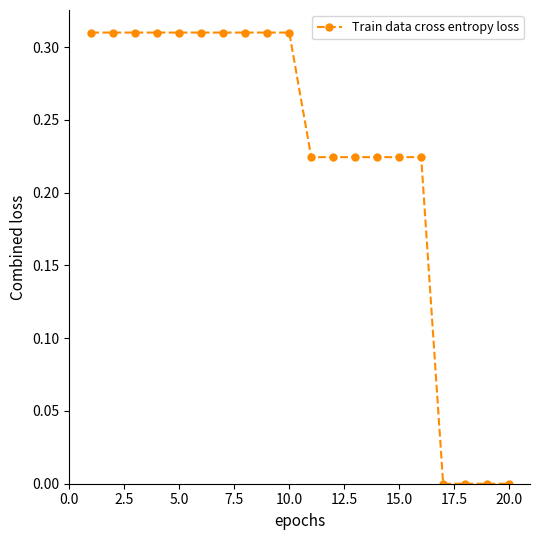

What is the sum of all values?

4.4